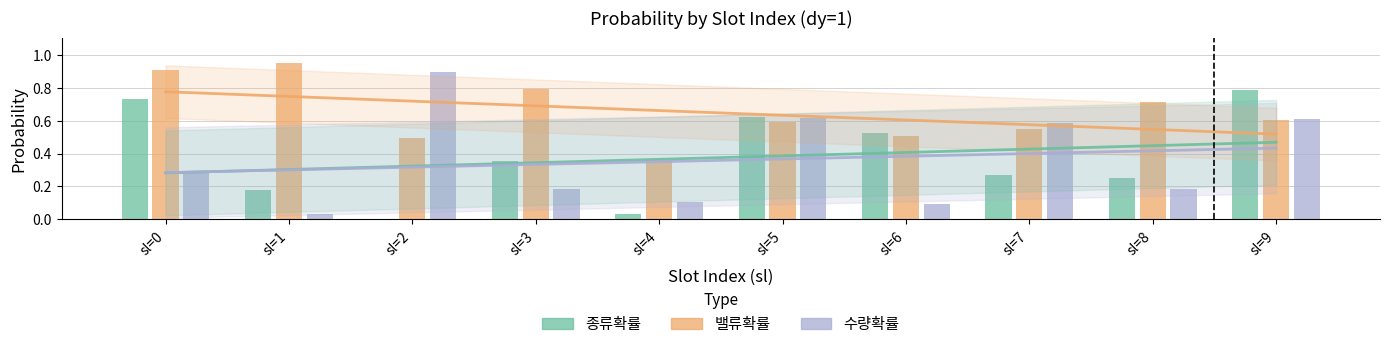

Count the number of data series in this chart.

3